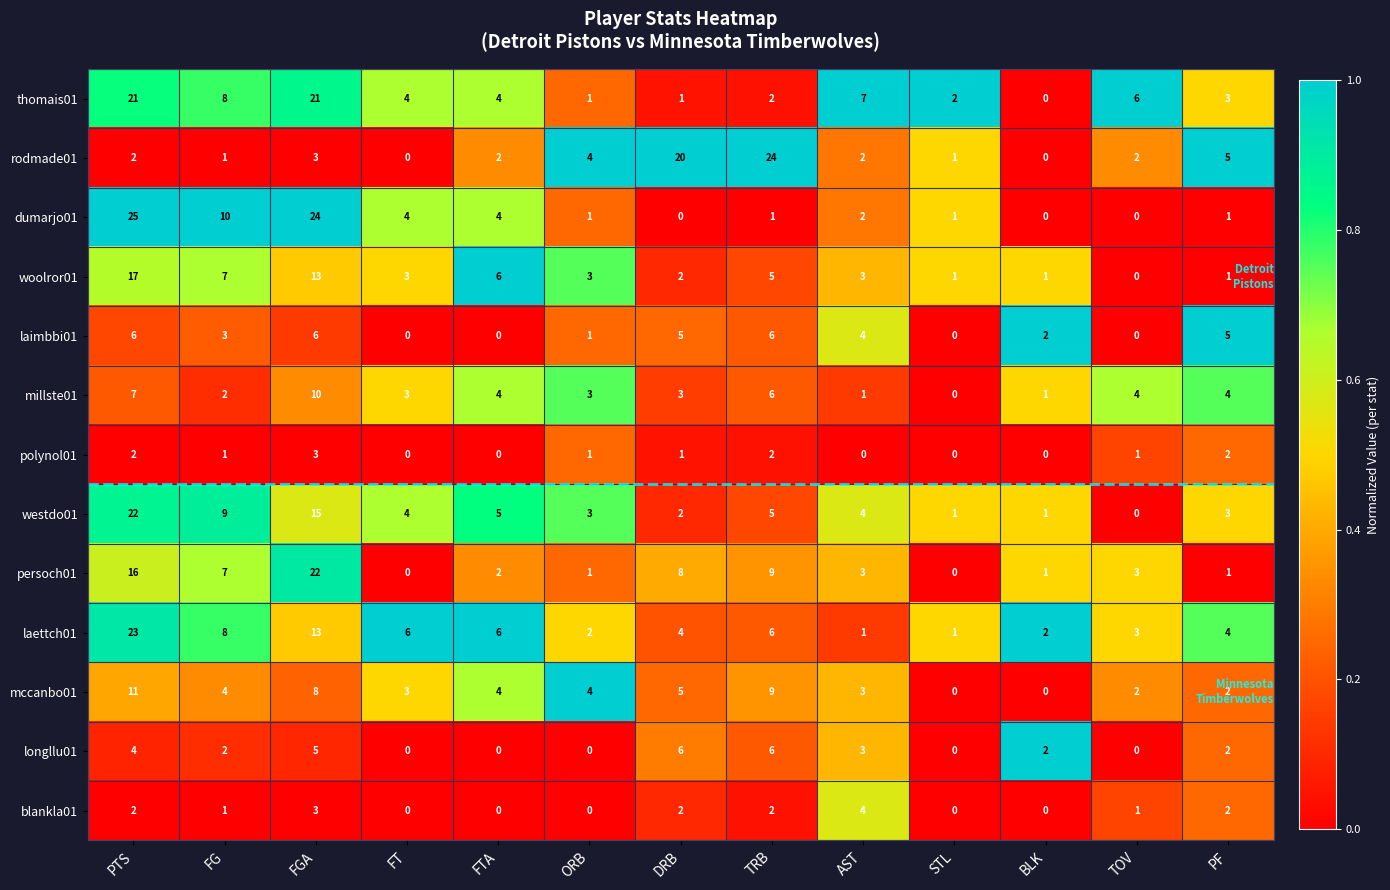

How many data points does each series have?

13